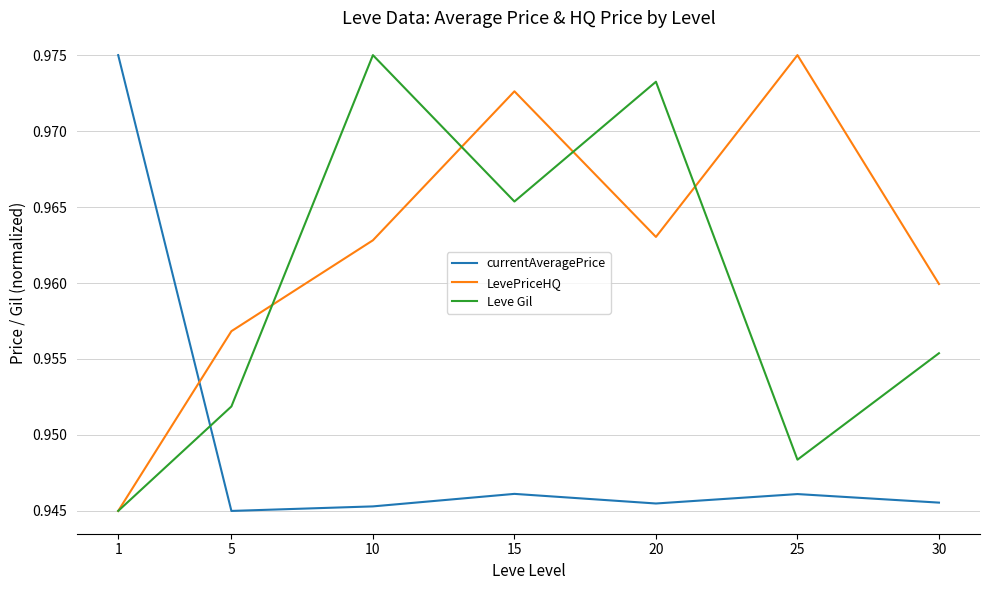

What are all the series names shown in the legend?

currentAveragePrice, LevePriceHQ, Leve Gil